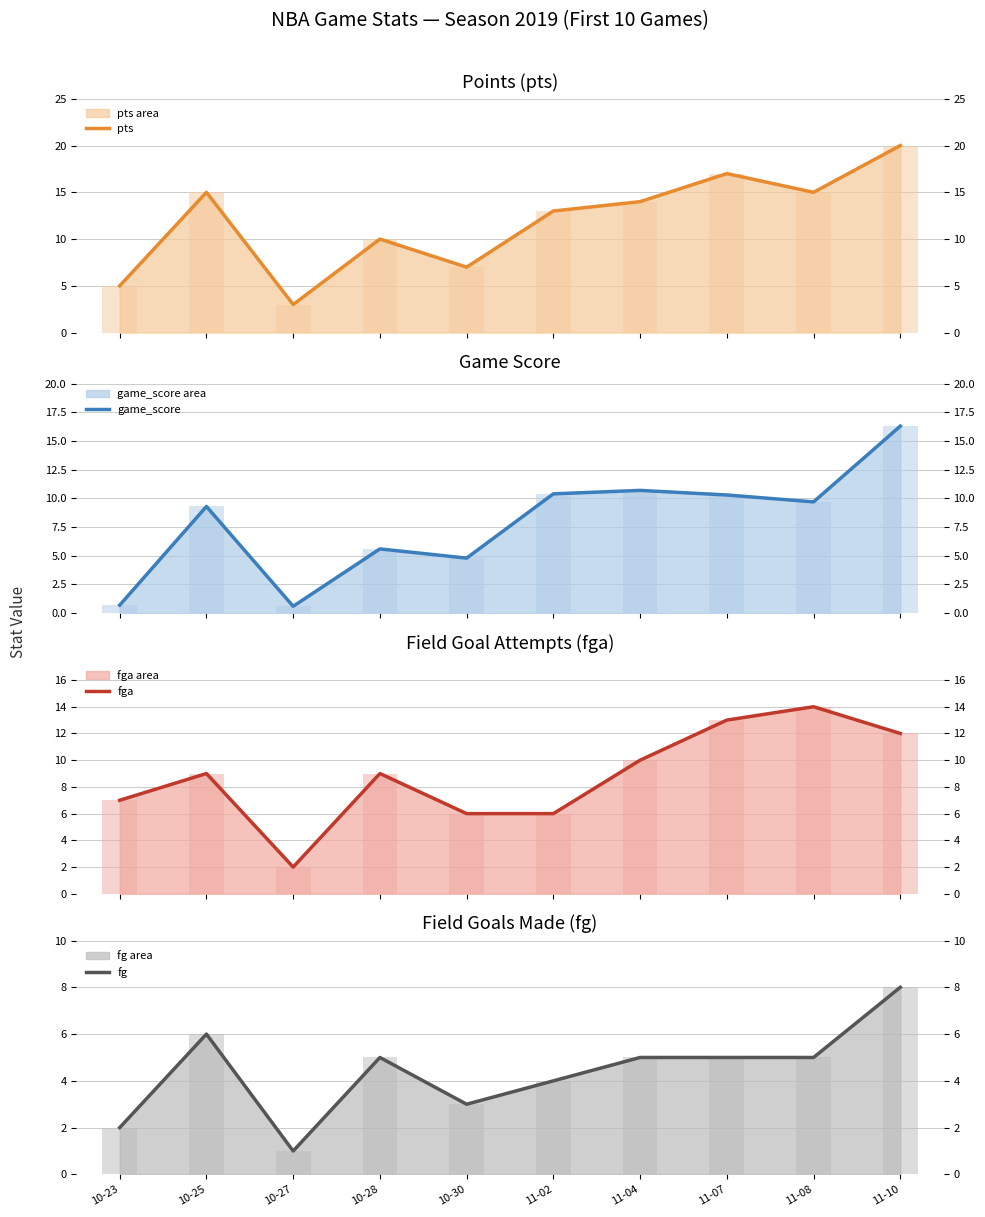

Which series has the largest total across all categories?

pts